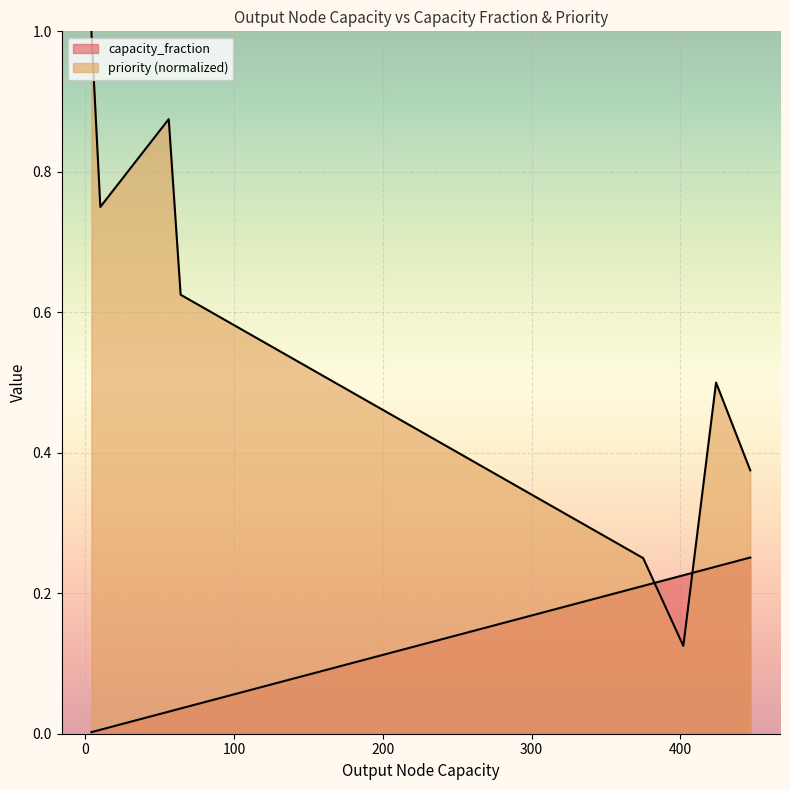

How many lines are shown in the chart?

2